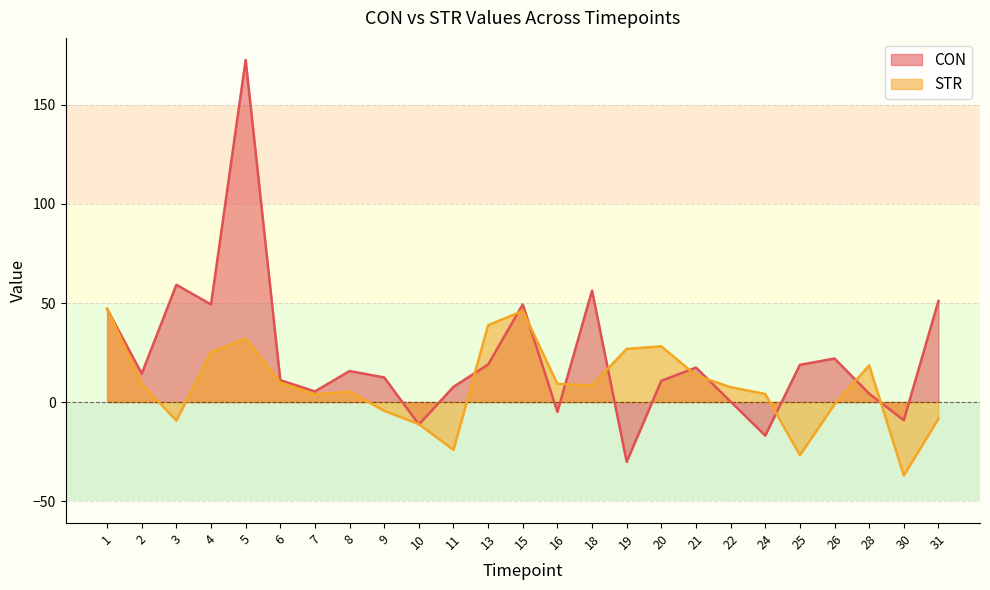

Which category has the highest value in the CON series?

5